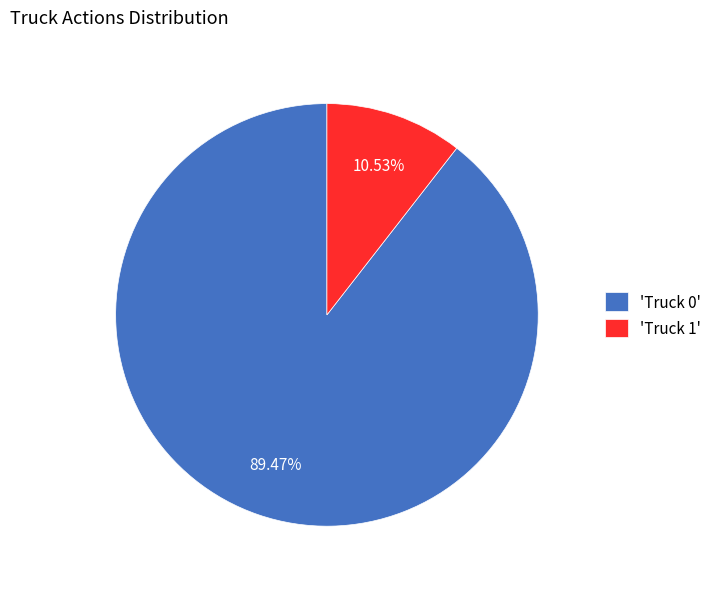

Which category accounts for the majority?

'Truck 0'